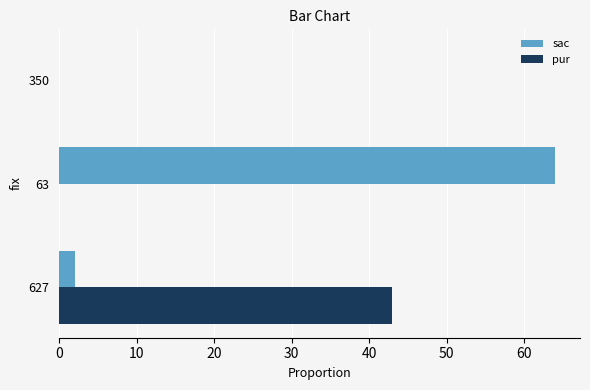

Is the value of sac at 350 greater than the value of pur at 627?

No